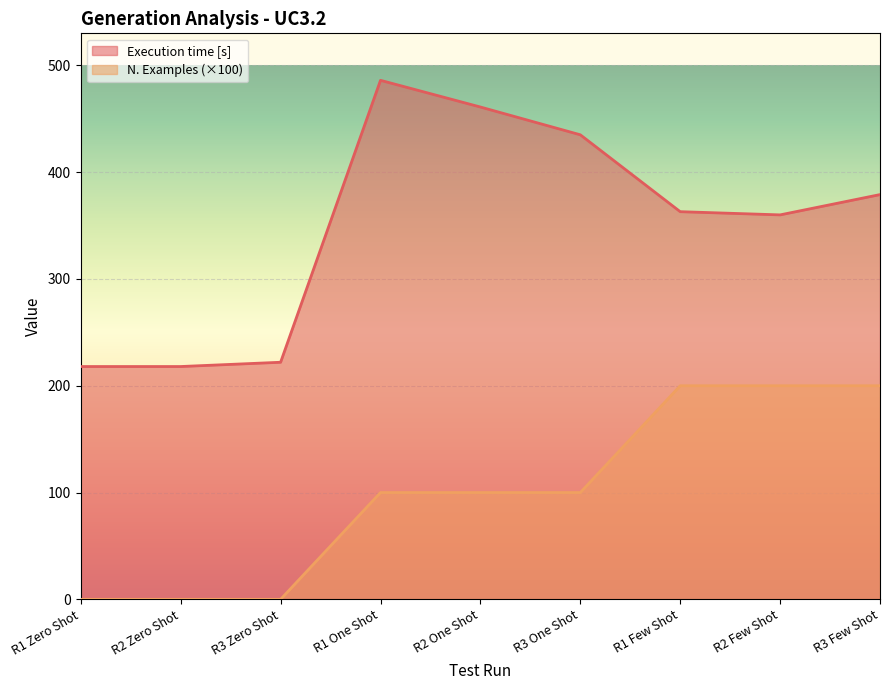

Which series changed the most between R2 One Shot and R3 Few Shot?

N. Examples (×100)